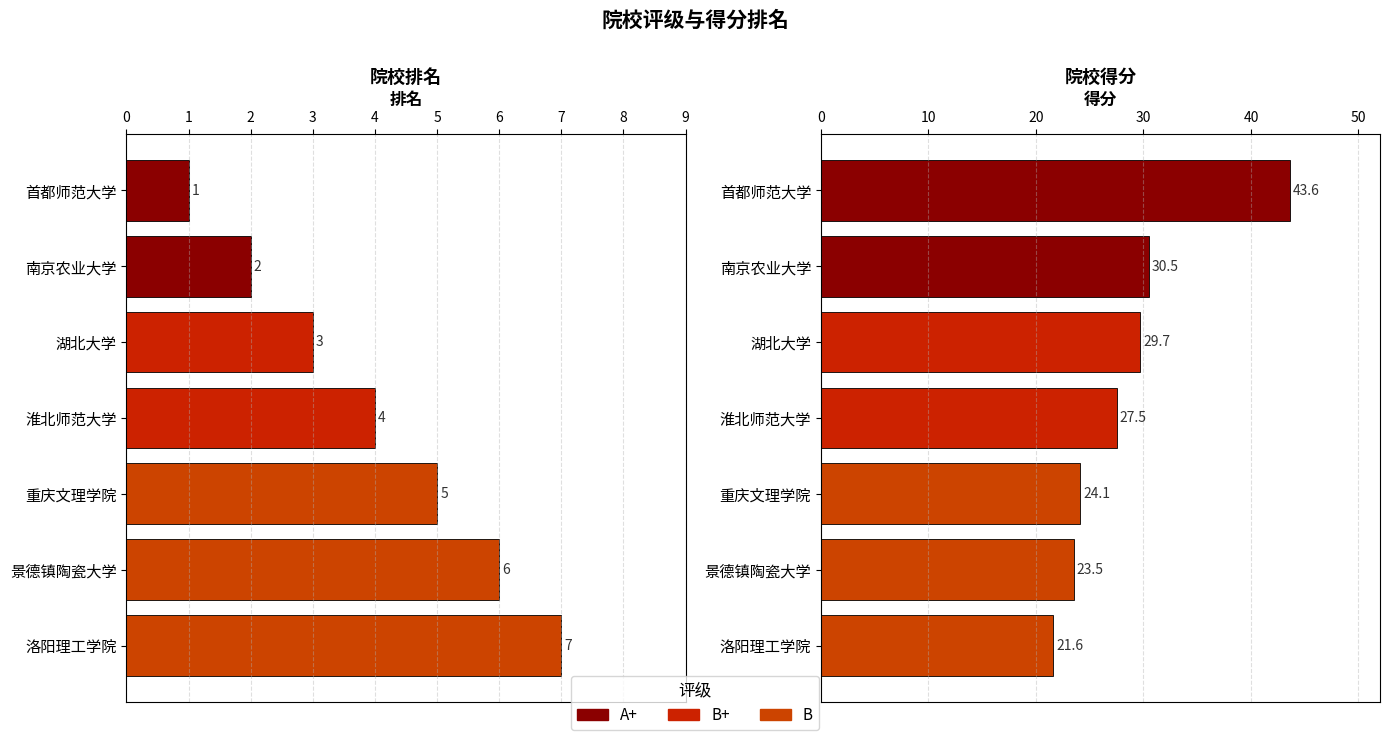

Count the 排名 values in the range 2 to 6.

5